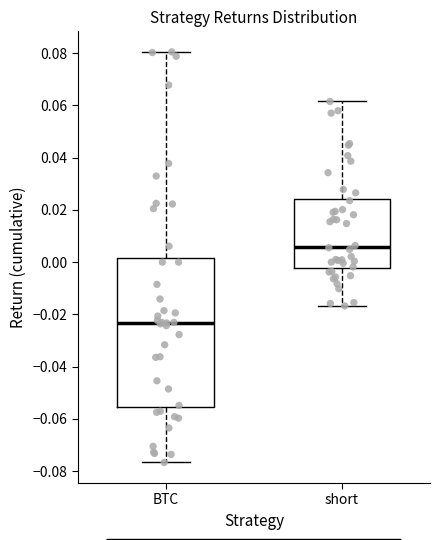

Which box is the tallest, from its lower edge to its upper edge?

BTC